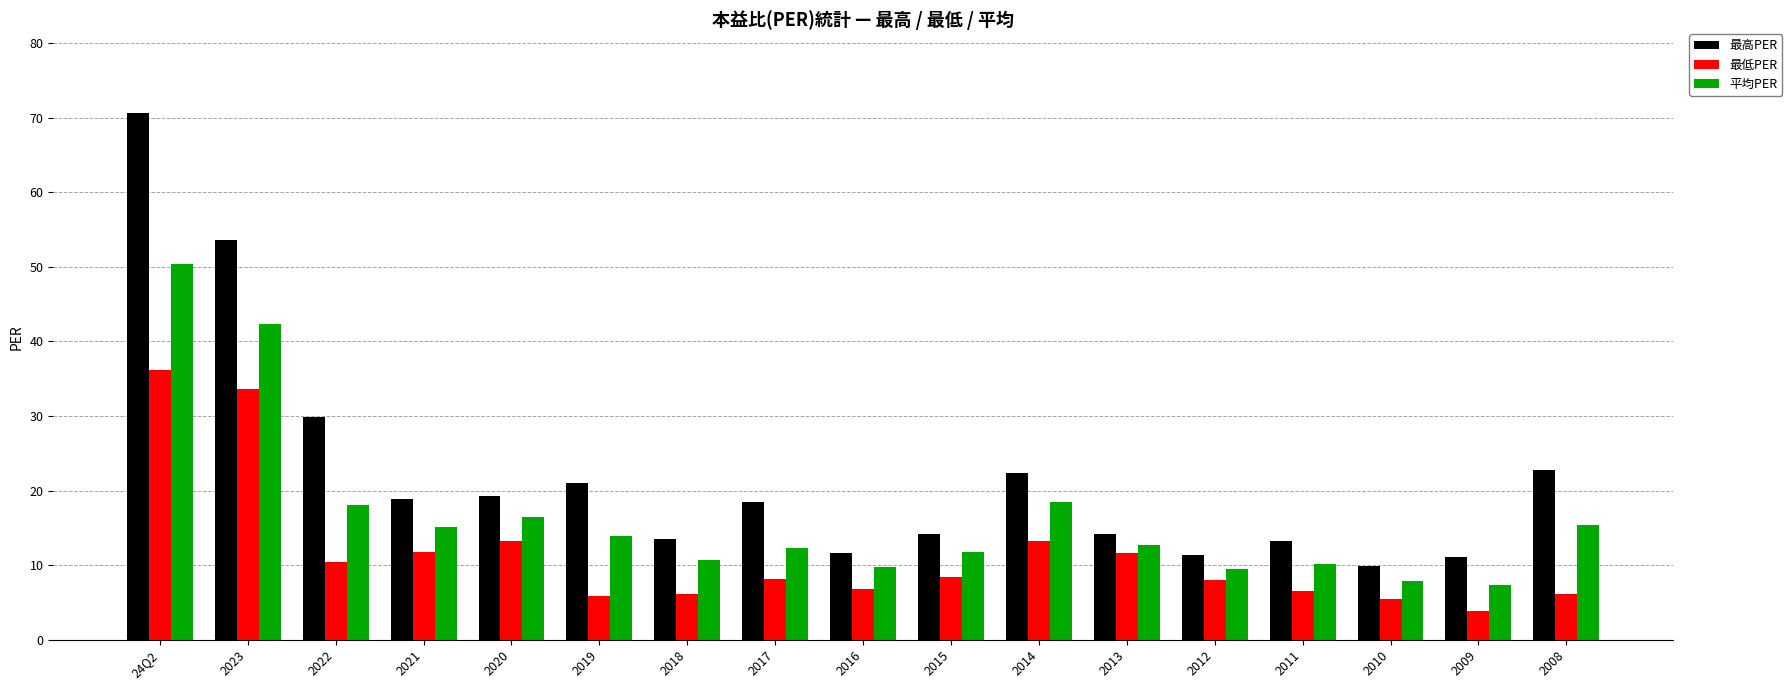

Which series has the largest range (max minus min)?

最高PER